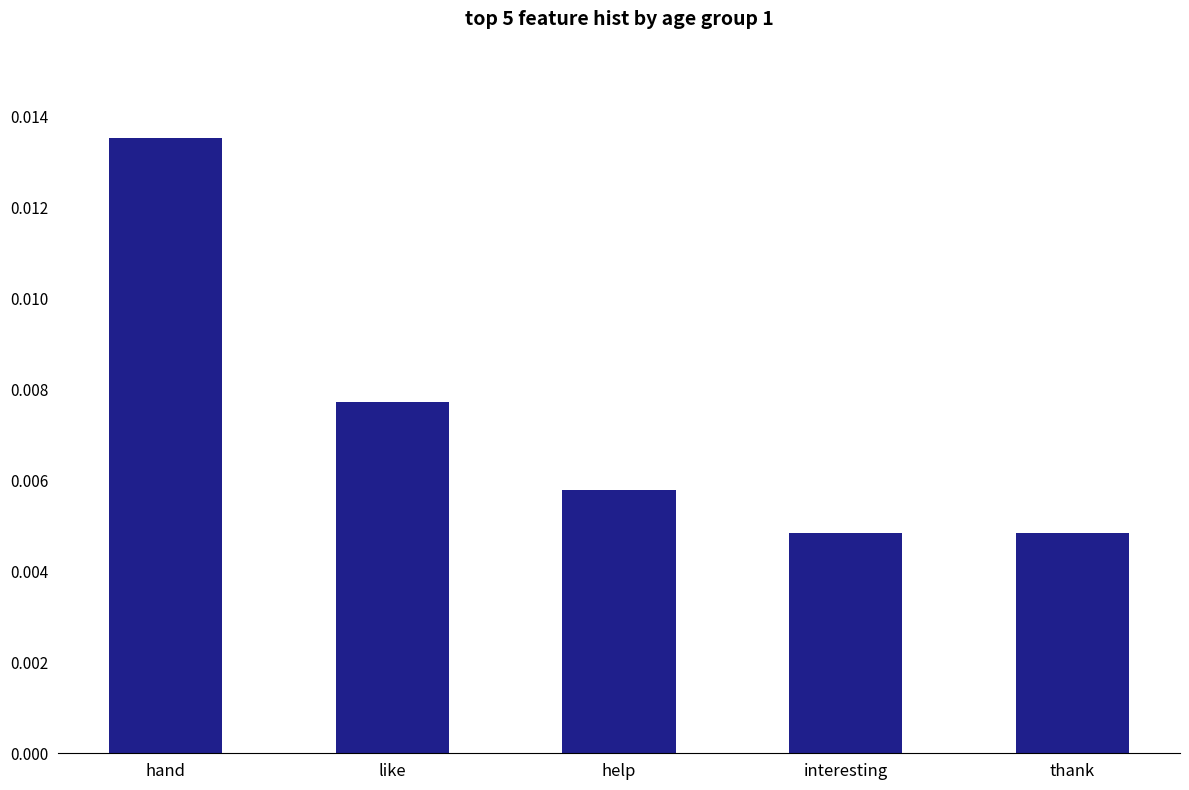

Between thank and like, which is larger?

like